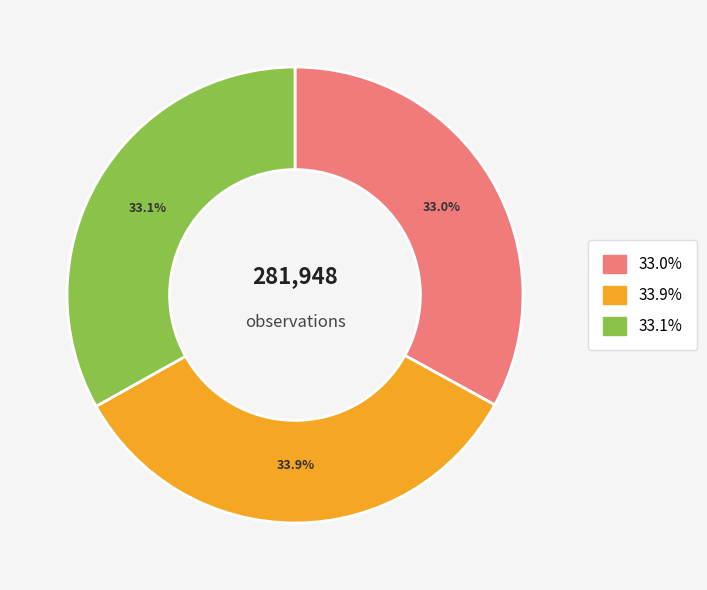

What is the largest slice in the pie chart?

33.9%